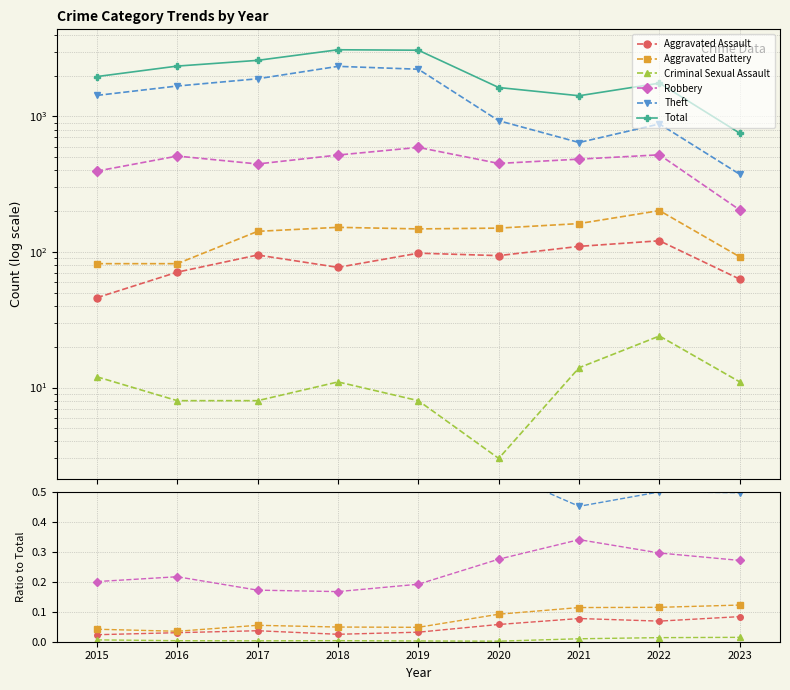

Rank the categories by Total value from lowest to highest.

2023, 2021, 2020, 2022, 2015, 2016, 2017, 2019, 2018